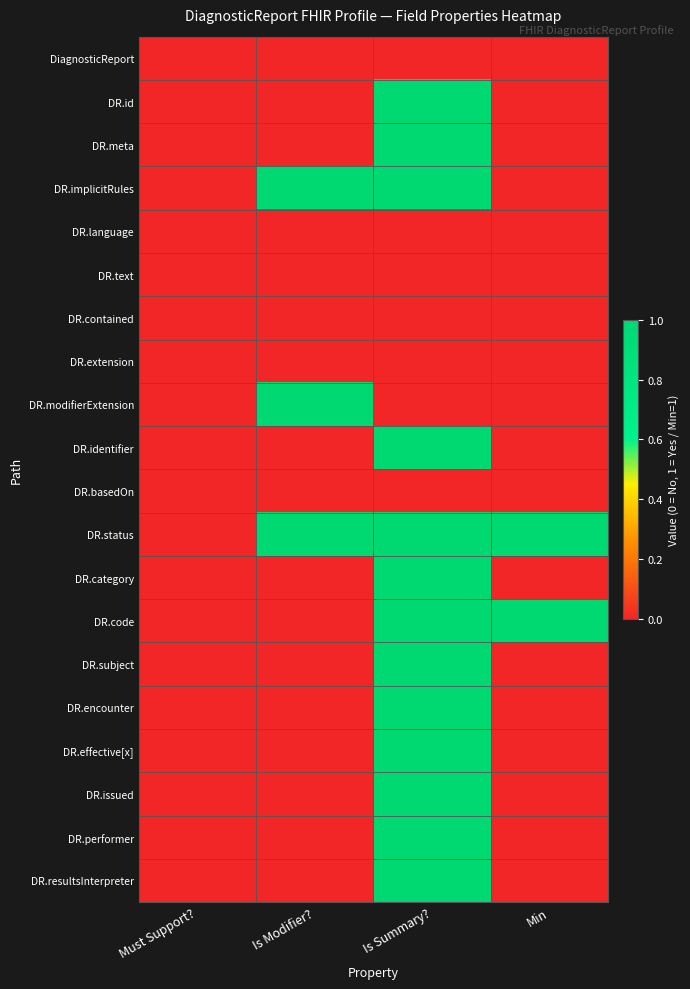

What is the difference between the highest and lowest values at Is Modifier??

1